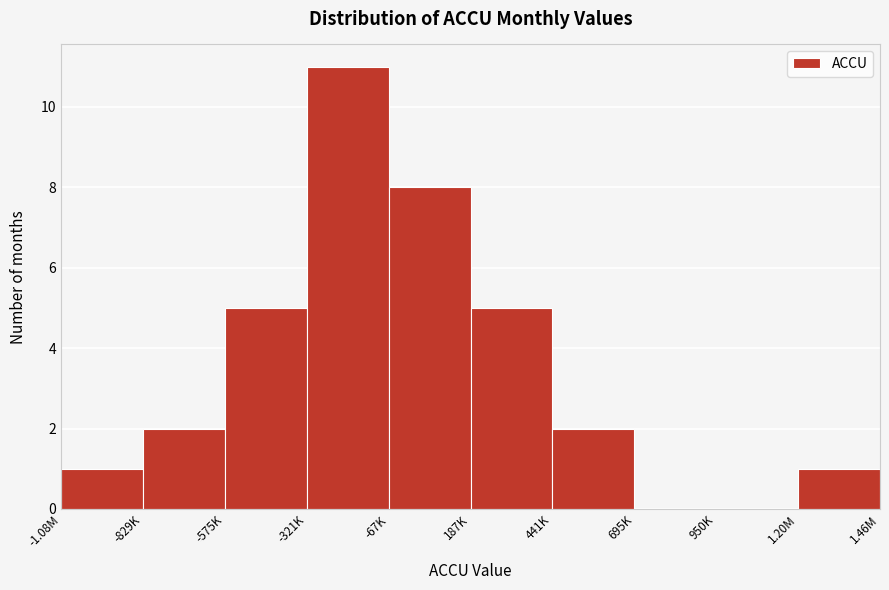

Reading right to left, extract all data points from this chart.

1.46M=1	950K=0	695K=0	441K=2	187K=5	-67K=8	-321K=11	-575K=5	-829K=2	-1.08M=1